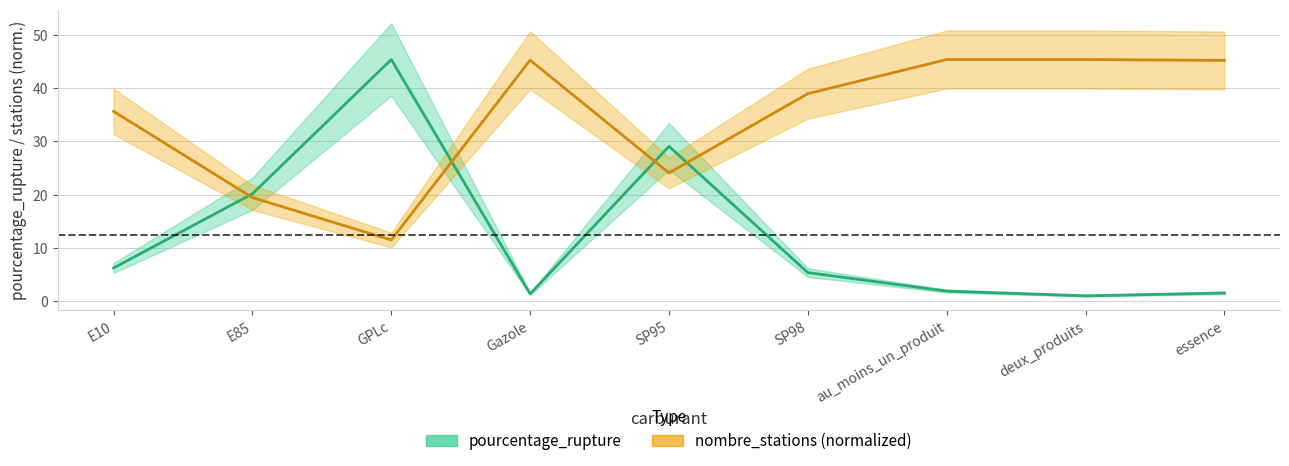

What is the approximate value of pourcentage_rupture at Gazole?

1.4